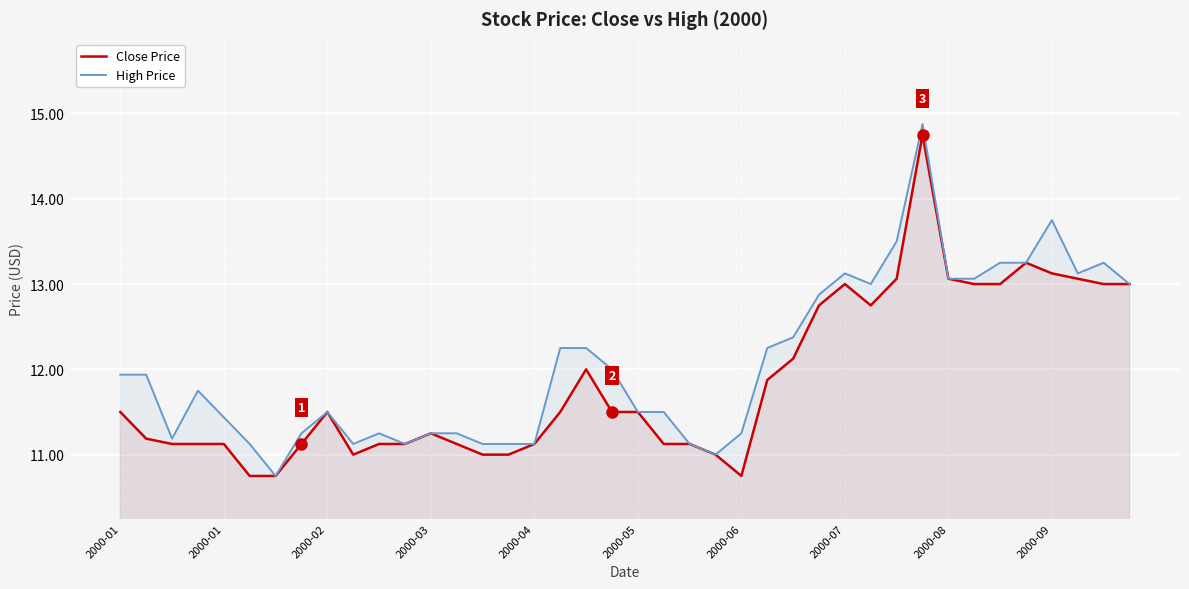

Rank the series by their maximum value, from highest to lowest.

High Price, Close Price